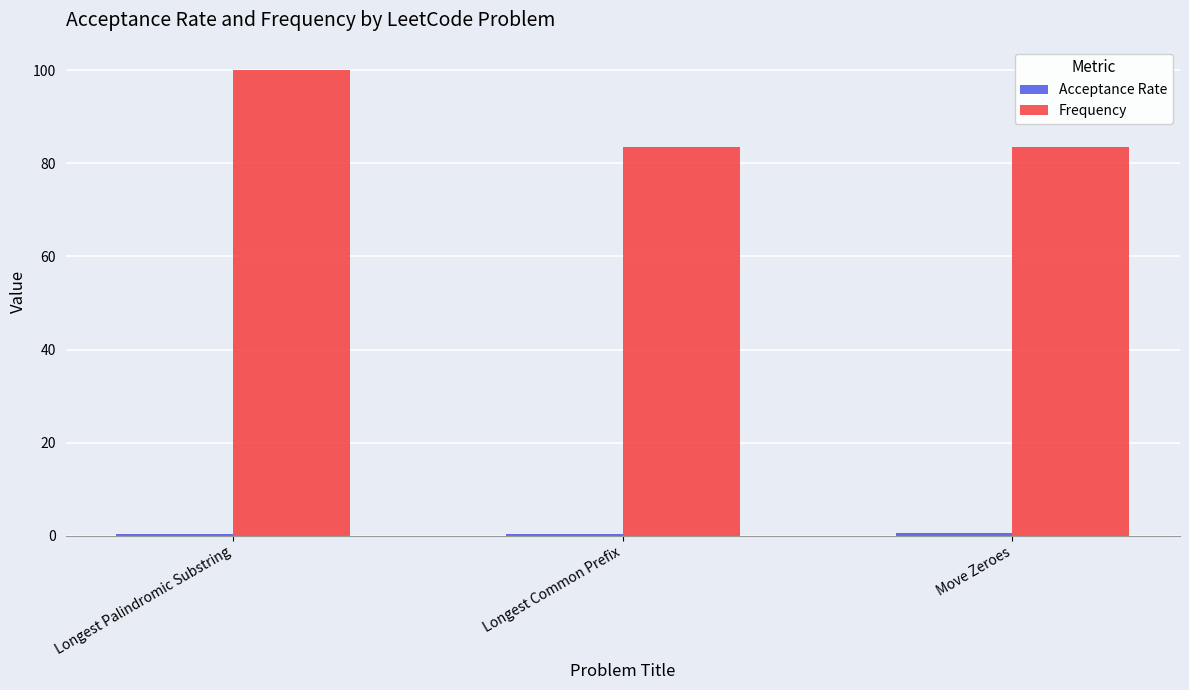

What is the greatest value displayed?

100.0